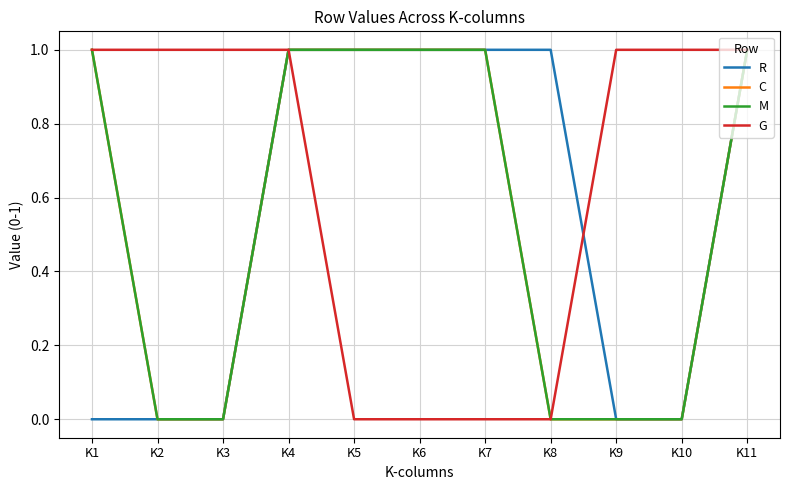

True or false: G and C cross at least once.

False